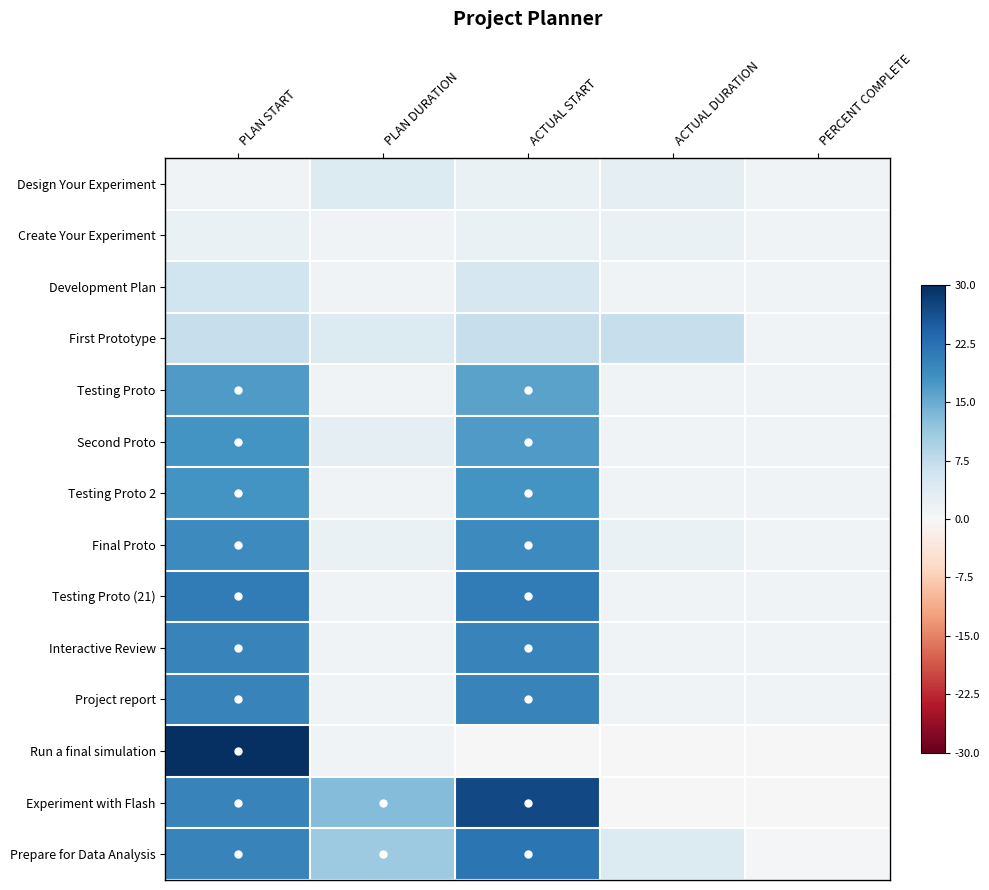

At how many categories does at least one series exceed 6?

4